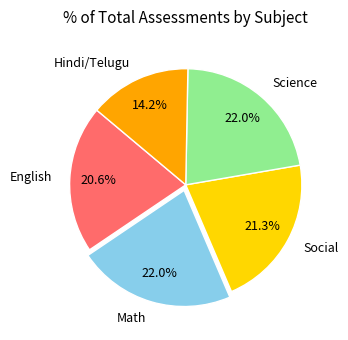

Do Social and English together represent more than half of the pie?

No